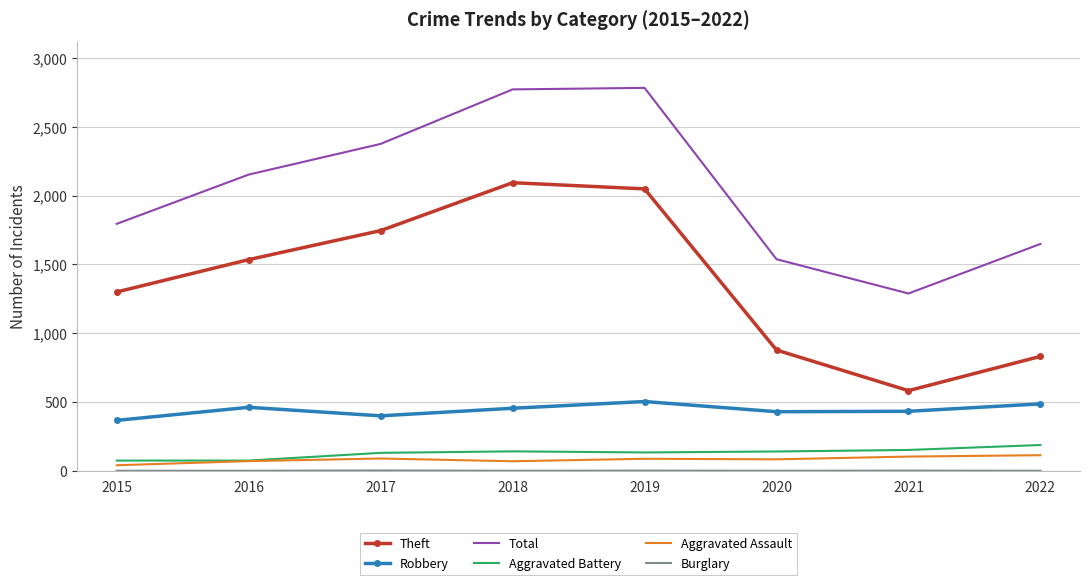

What is the lowest value of the Aggravated Assault series?

40